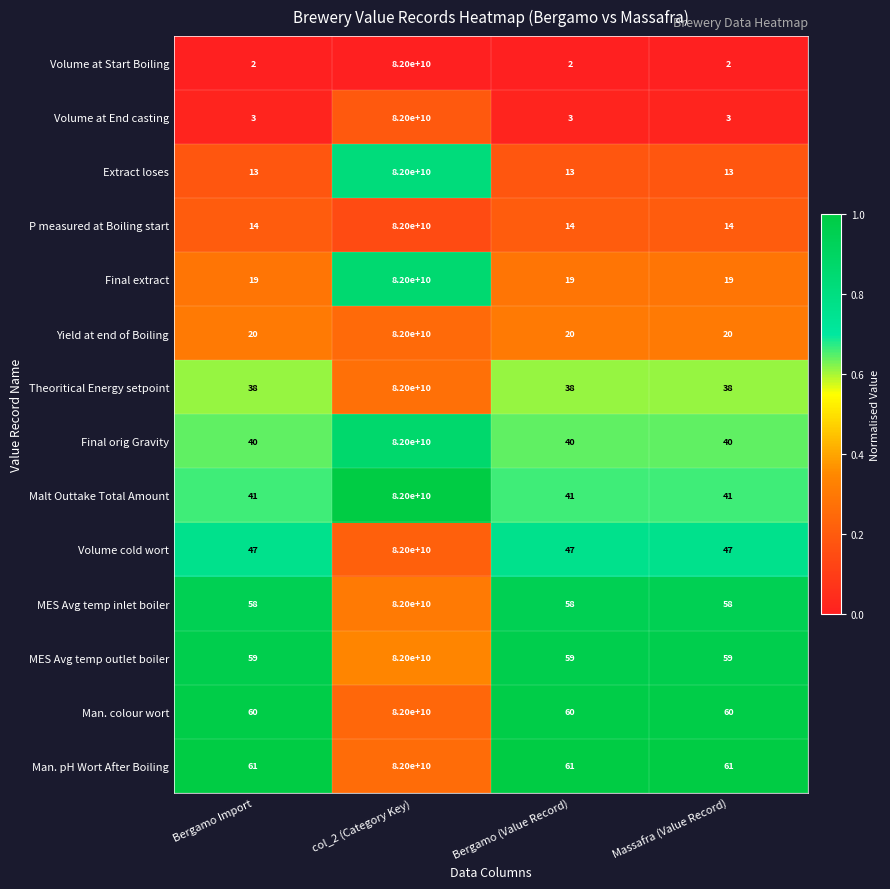

The Volume cold wort series shows 26 at Bergamo (Value Record). True or false?

False